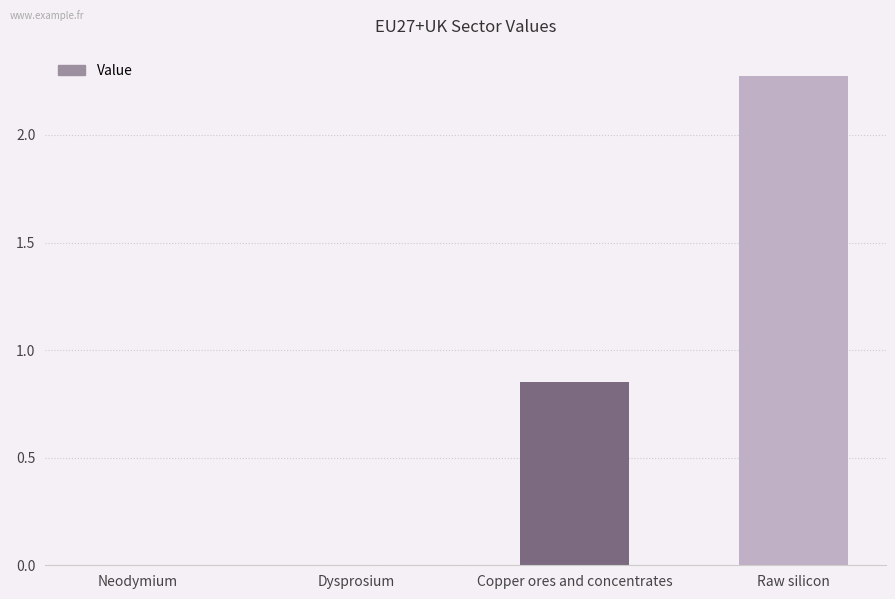

What is the sum of the values at Copper ores and concentrates and Raw silicon?

3.1